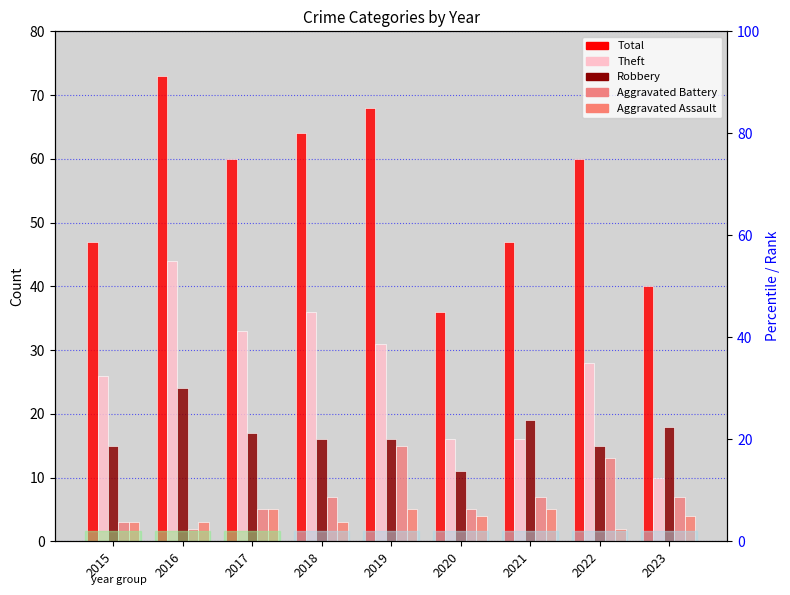

How many bars are there in total?

45